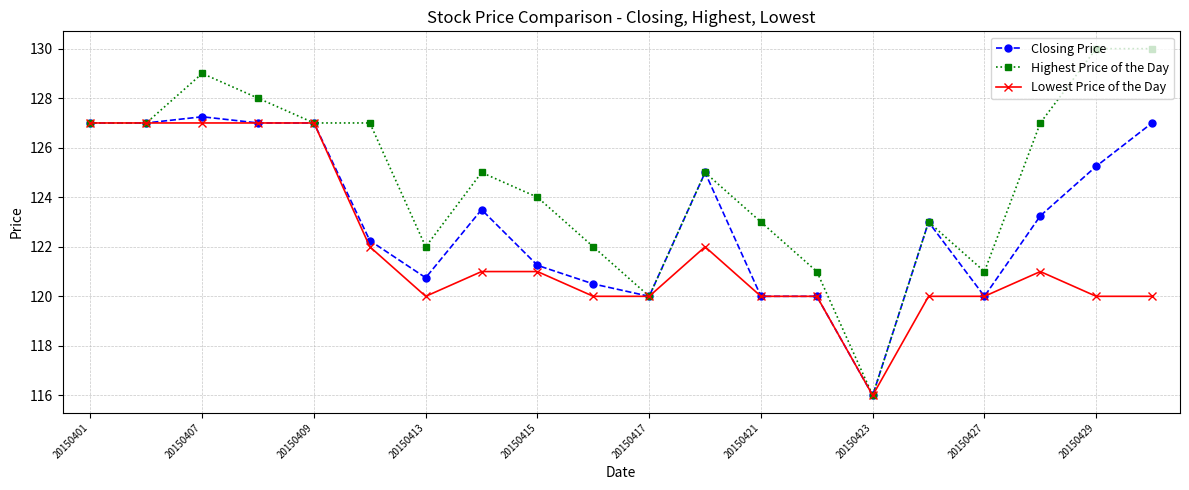

At how many categories does at least one series exceed 118?

19